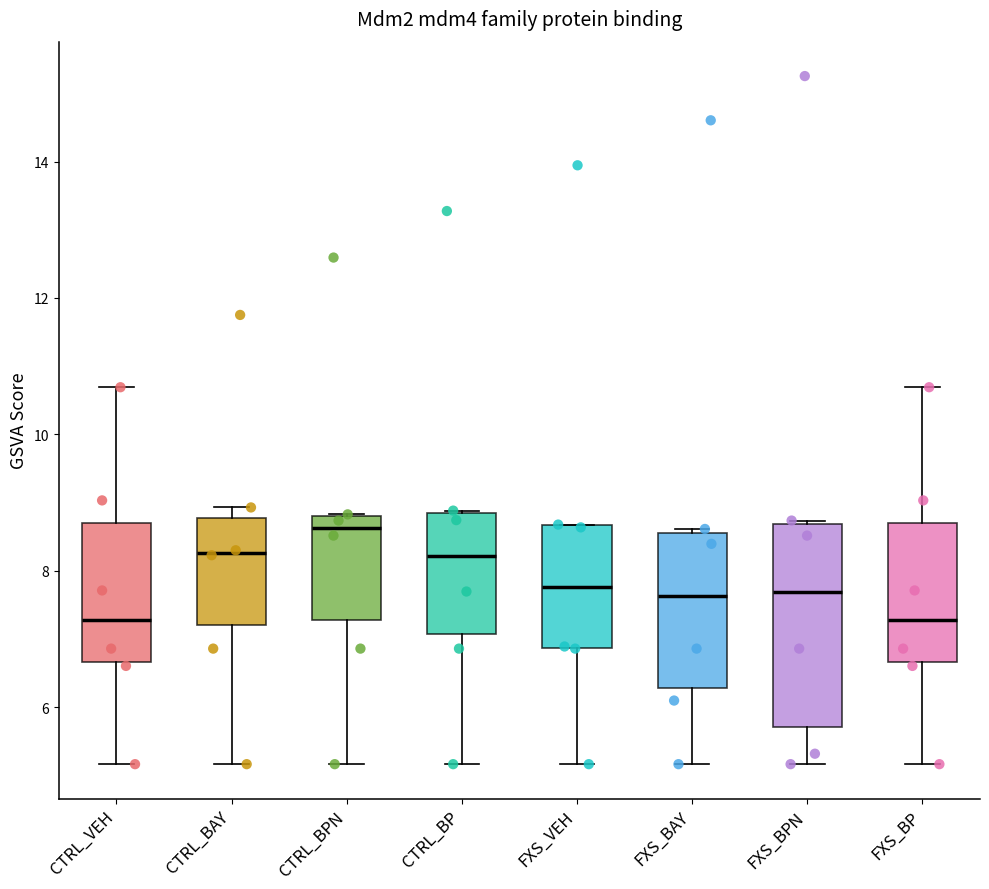

Reading left to right, read every box against the y-axis: the position of its median line, the range the box covers, and the ends of its whiskers. The values are not printed on the chart, so give them approximately, as read against the axis.

CTRL_VEH: median 7.2, box 6.6 to 8.8, whiskers 5.2 to 10.6
CTRL_BAY: median 8.2, box 7.2 to 8.8, whiskers 5.2 to 9.0
CTRL_BPN: median 8.6, box 7.2 to 8.8, whiskers 5.2 to 8.8
CTRL_BP: median 8.2, box 7.0 to 8.8, whiskers 5.2 to 8.8
FXS_VEH: median 7.8, box 6.8 to 8.6, whiskers 5.2 to 8.6
FXS_BAY: median 7.6, box 6.2 to 8.6, whiskers 5.2 to 8.6
FXS_BPN: median 7.6, box 5.8 to 8.6, whiskers 5.2 to 8.8
FXS_BP: median 7.2, box 6.6 to 8.8, whiskers 5.2 to 10.6